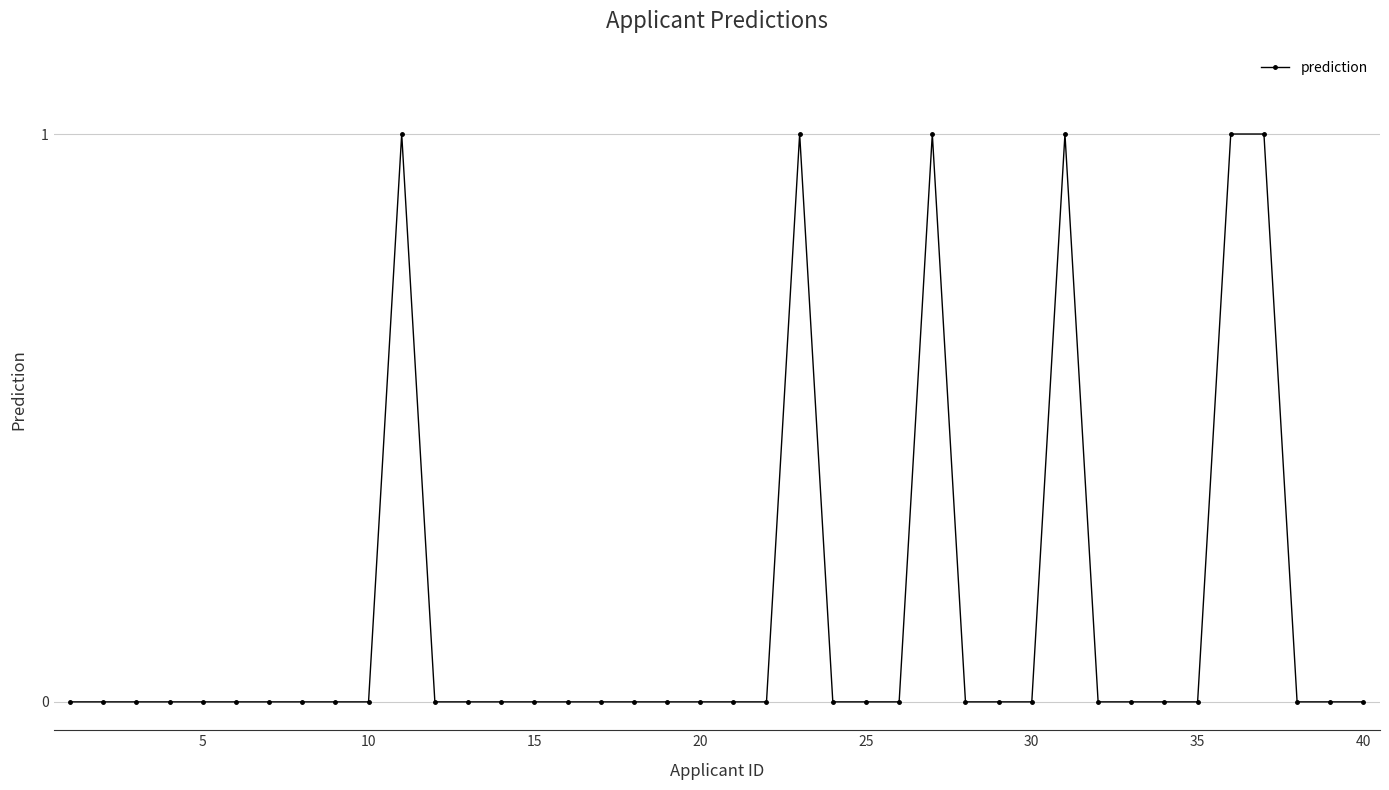

What is the value of the 31st point from the left?

1